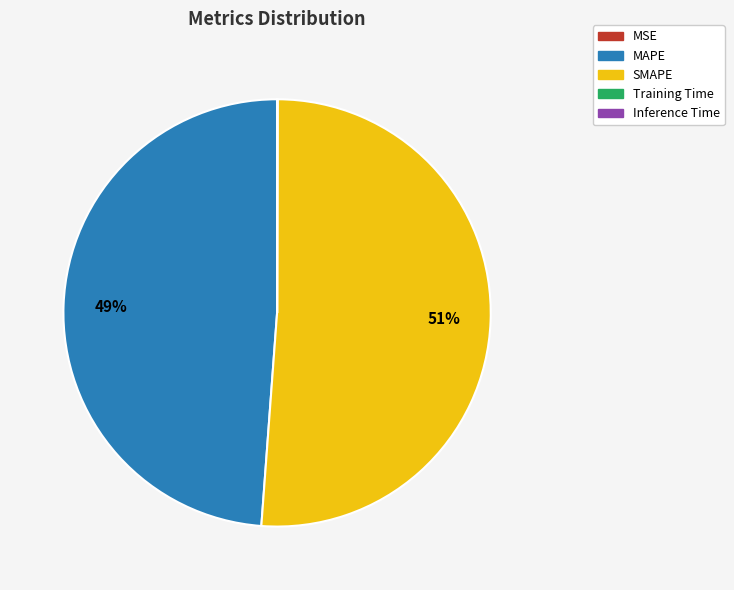

What is the largest slice in the pie chart?

SMAPE